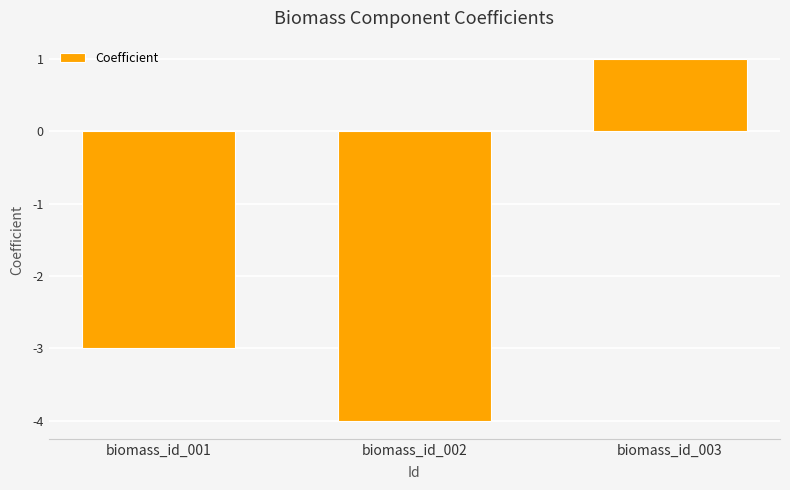

What is the smallest value displayed?

-4